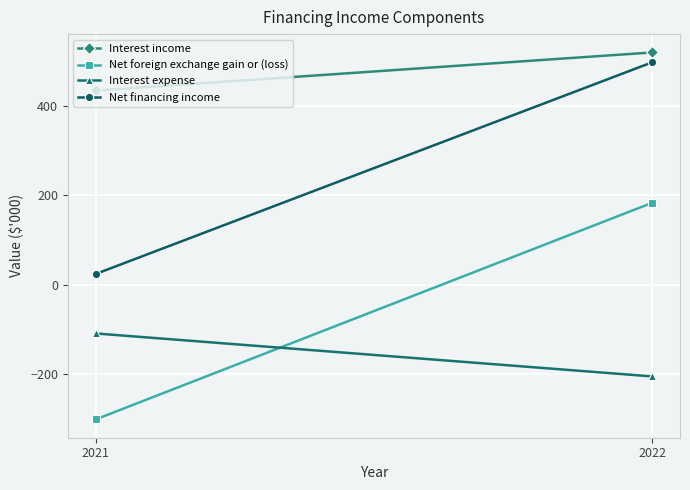

The value of Net foreign exchange gain or (loss) at 2021 is -145. True or false?

False